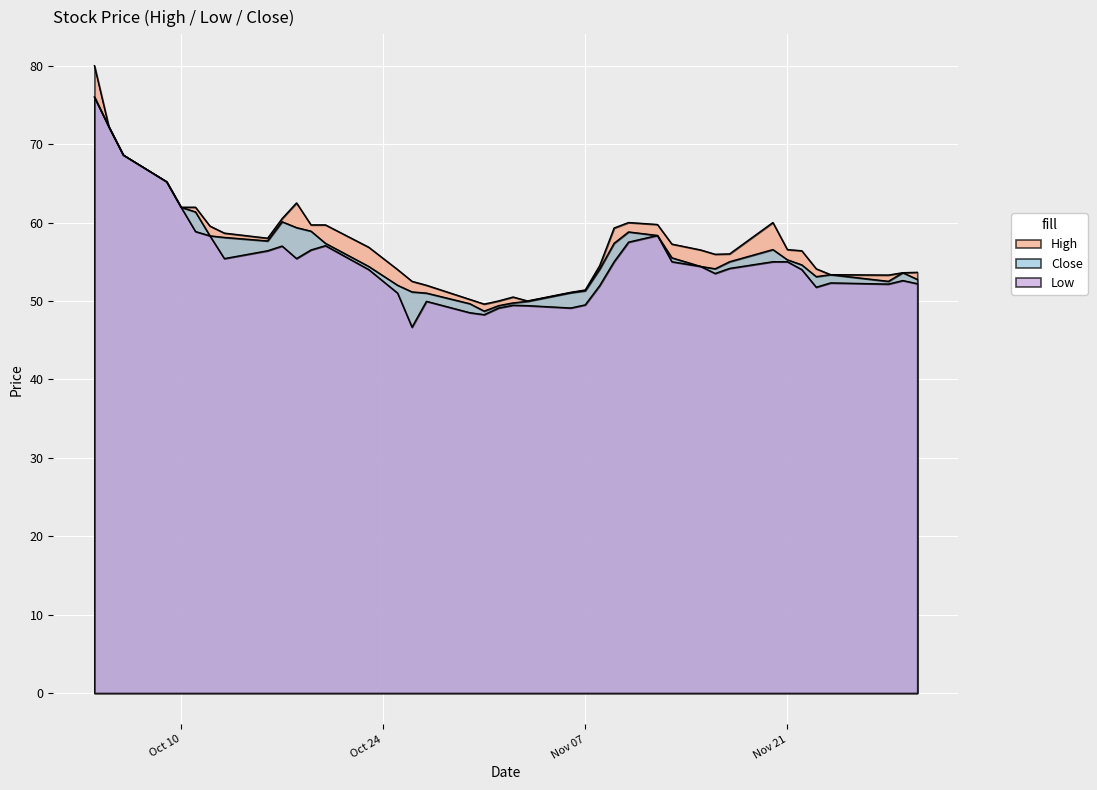

Where is High nearest to the value 64?

2023-10-09